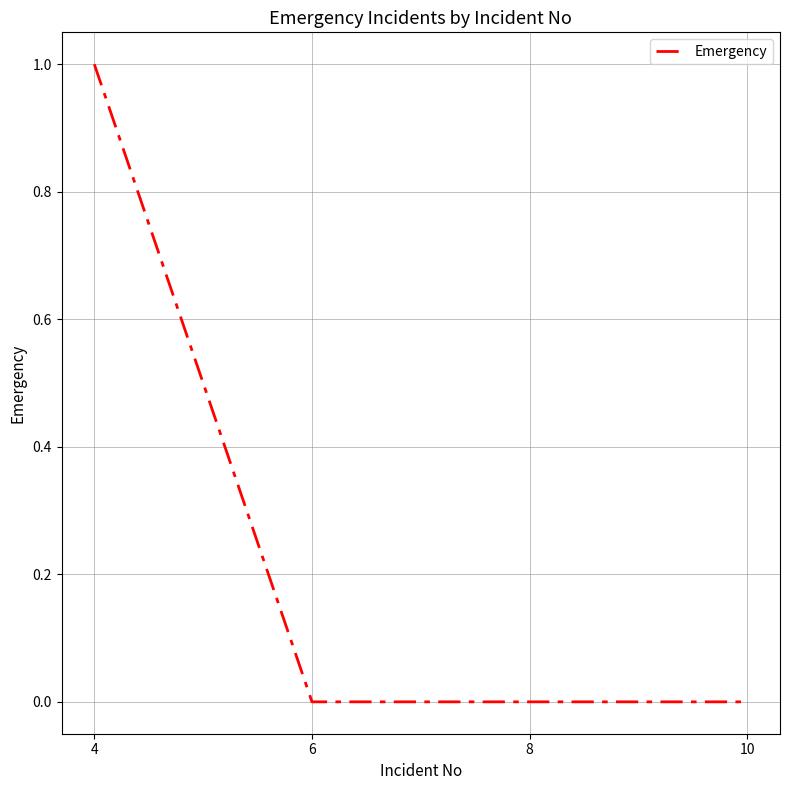

Does the chart display data point markers on the line(s)?

No